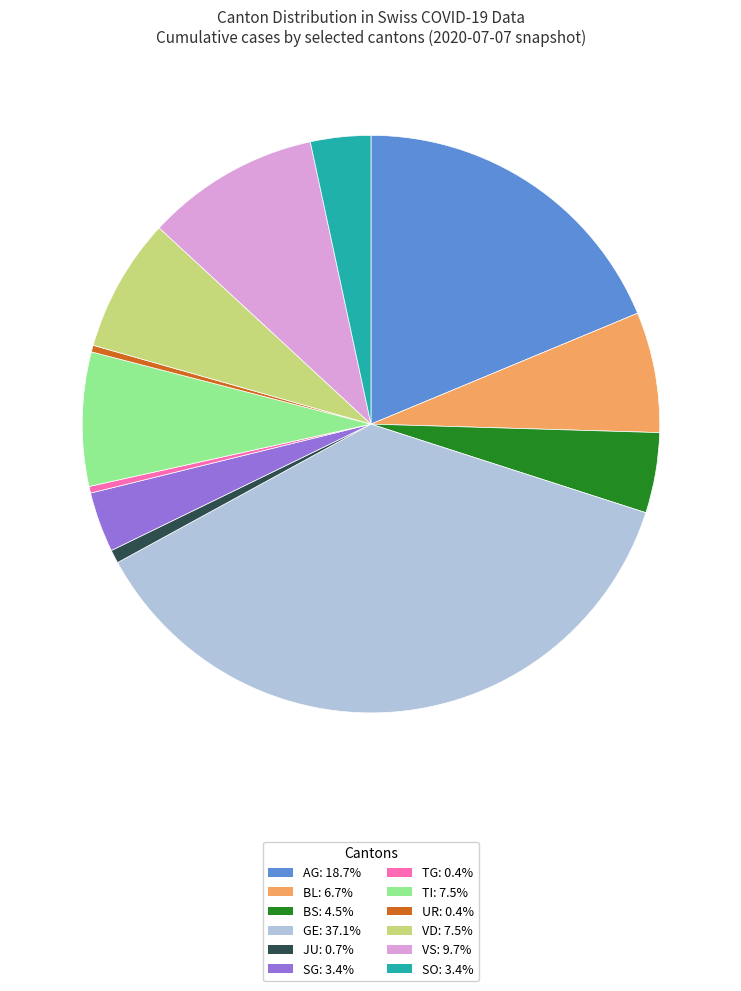

Is there any slice that represents more than half of the pie?

No